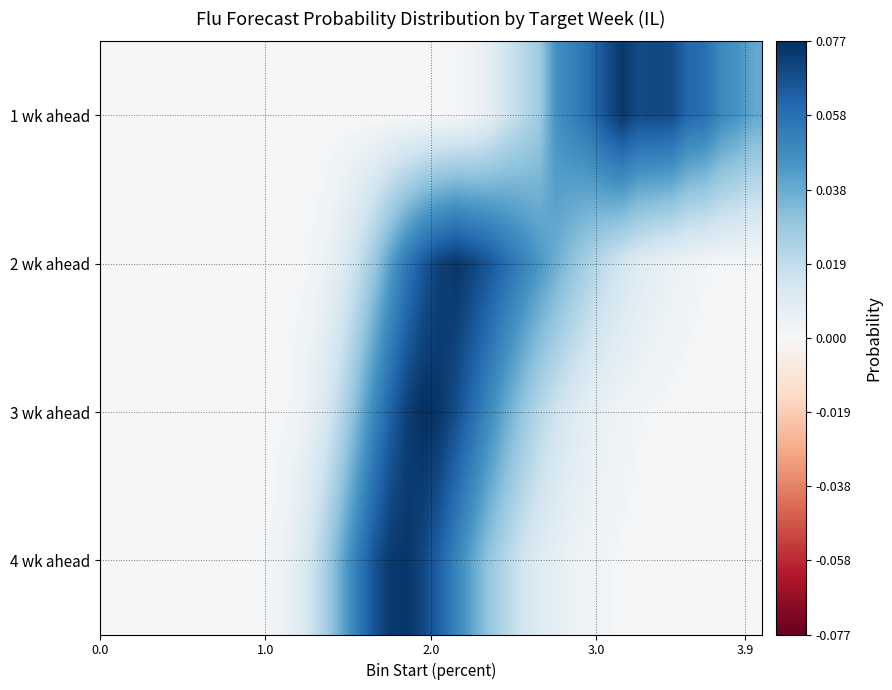

How many distinct data groups are displayed?

4